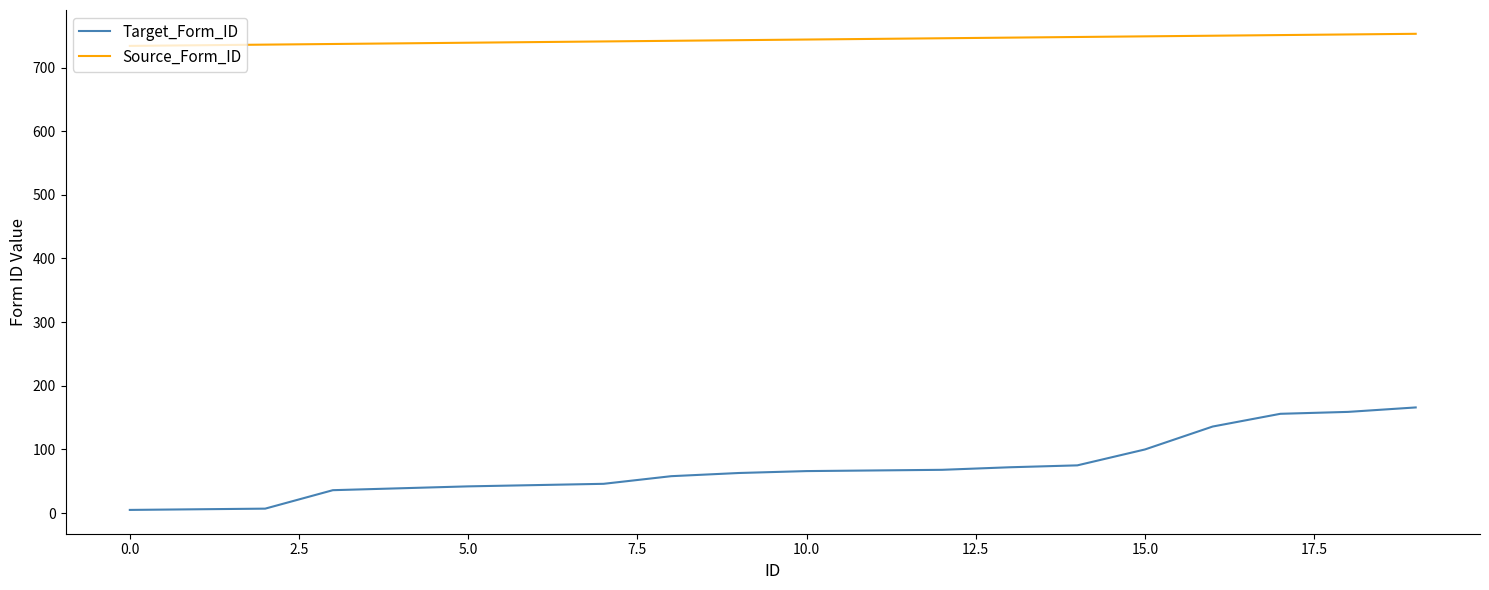

Rank the series by their average value, from lowest to highest.

Target_Form_ID, Source_Form_ID